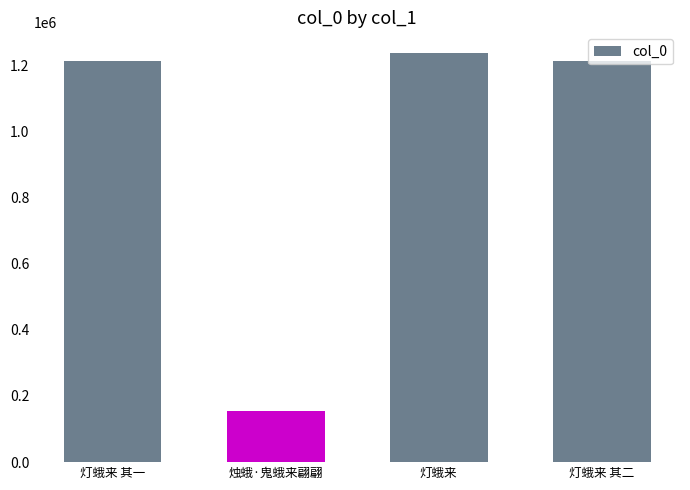

Approximately how many times larger is the value at 灯蛾来 其二 compared to 灯蛾来 其一?

1.0